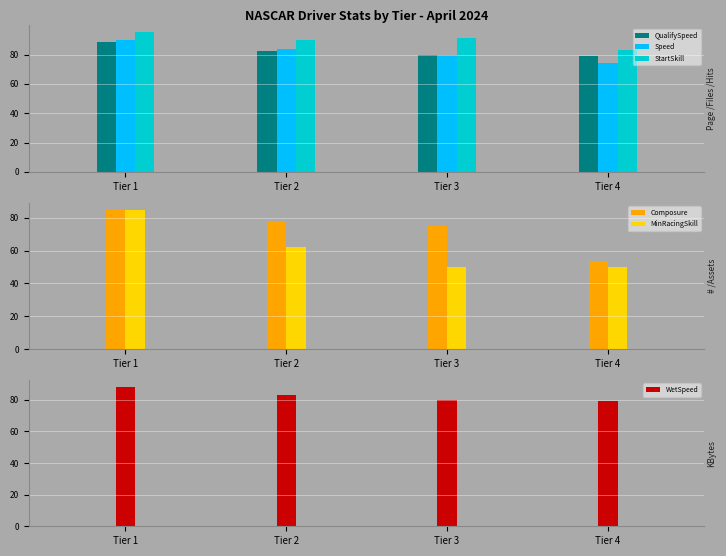

Reading left to right, extract all data points from this chart.

QualifySpeed: Tier 1=88.8	Tier 2=82.3	Tier 3=80.0	Tier 4=78.9
Speed: Tier 1=90.0	Tier 2=83.8	Tier 3=79.6	Tier 4=74.6
StartSkill: Tier 1=95.1	Tier 2=90.0	Tier 3=91.4	Tier 4=83.3
Composure: Tier 1=85.0	Tier 2=78.1	Tier 3=75.0	Tier 4=53.9
MinRacingSkill: Tier 1=84.8	Tier 2=62.5	Tier 3=50.0	Tier 4=50.0
WetSpeed: Tier 1=88.0	Tier 2=82.8	Tier 3=80.0	Tier 4=78.9